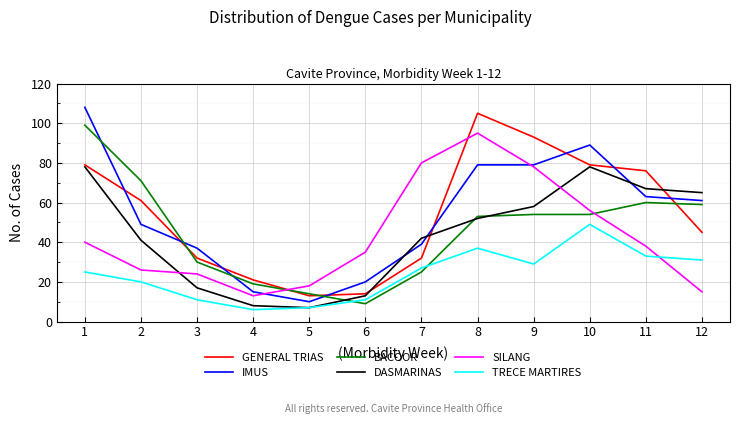

What are all the series names shown in the legend?

GENERAL TRIAS, IMUS, BACOOR, DASMARINAS, SILANG, TRECE MARTIRES